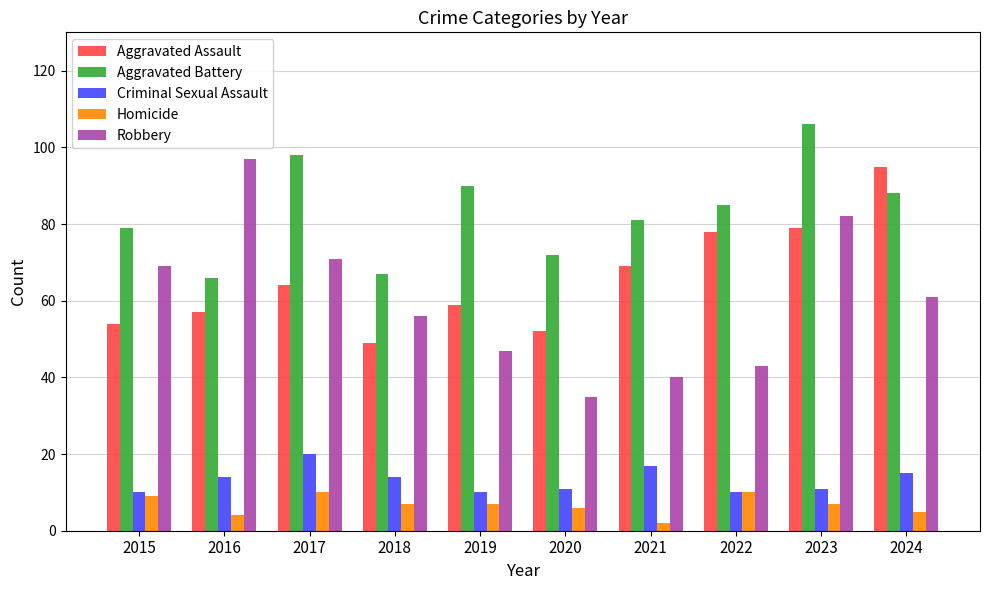

What is the total value across all series at 2023?

285